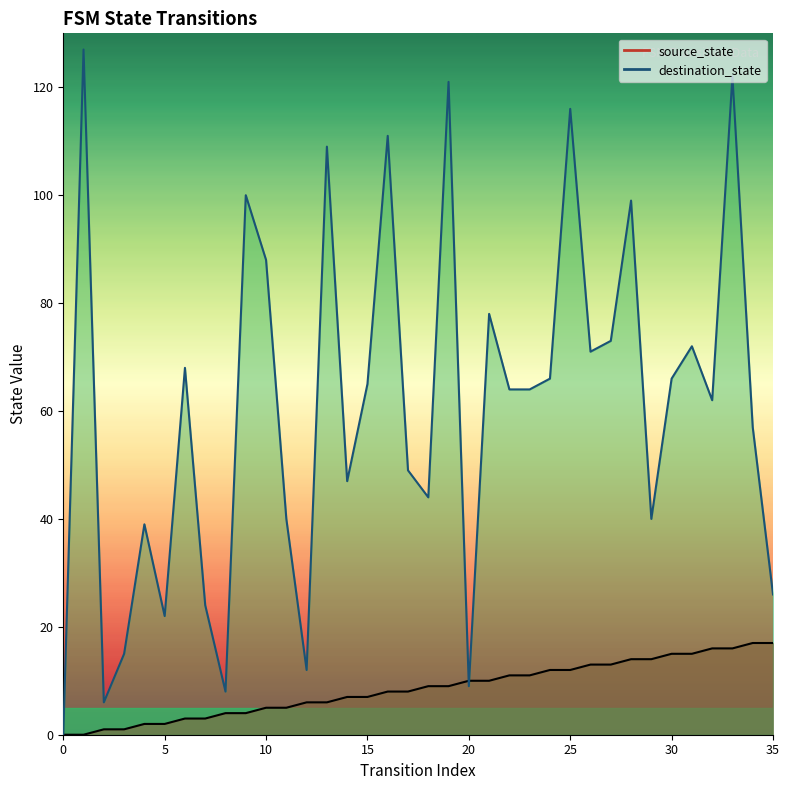

How many times do destination_state and source_state cross each other?

2